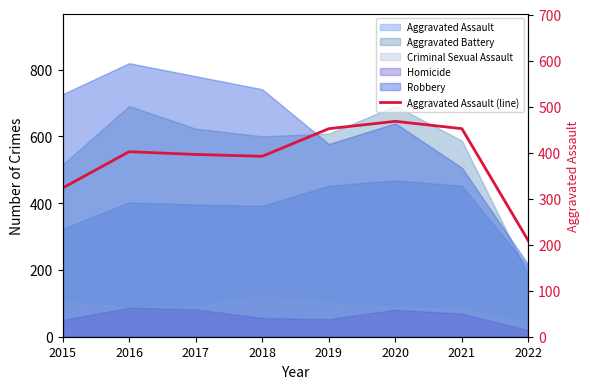

Reading right to left, what are all the values shown in this chart?

208	452	468	452	392	396	402	323